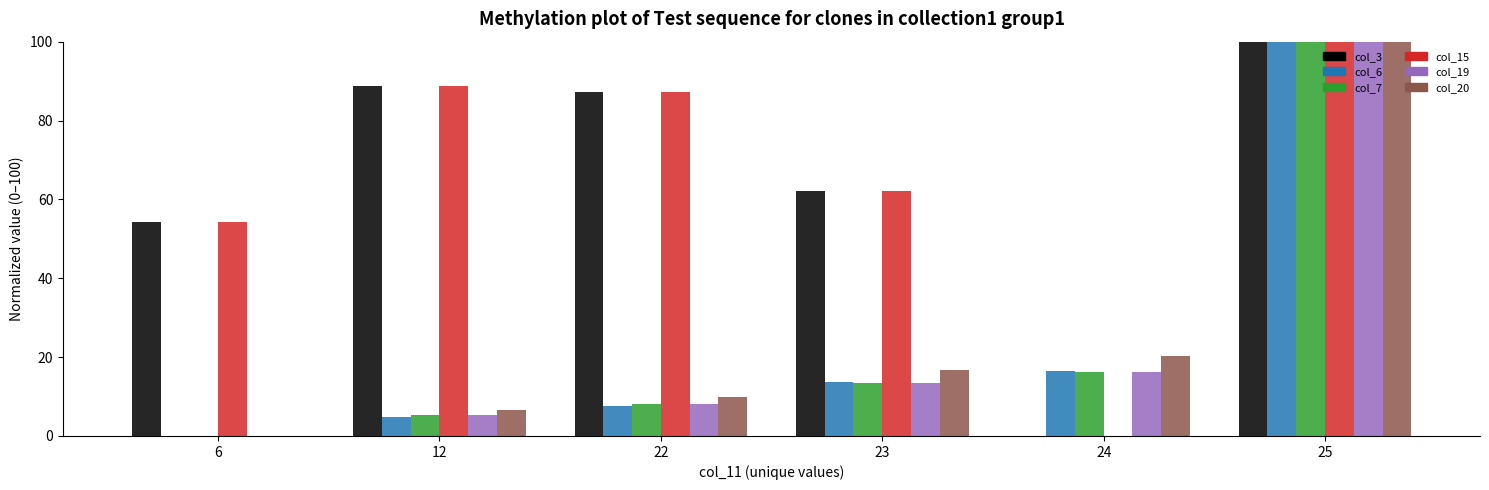

Is the value of col_20 at 25 greater than the value of col_6 at 23?

Yes